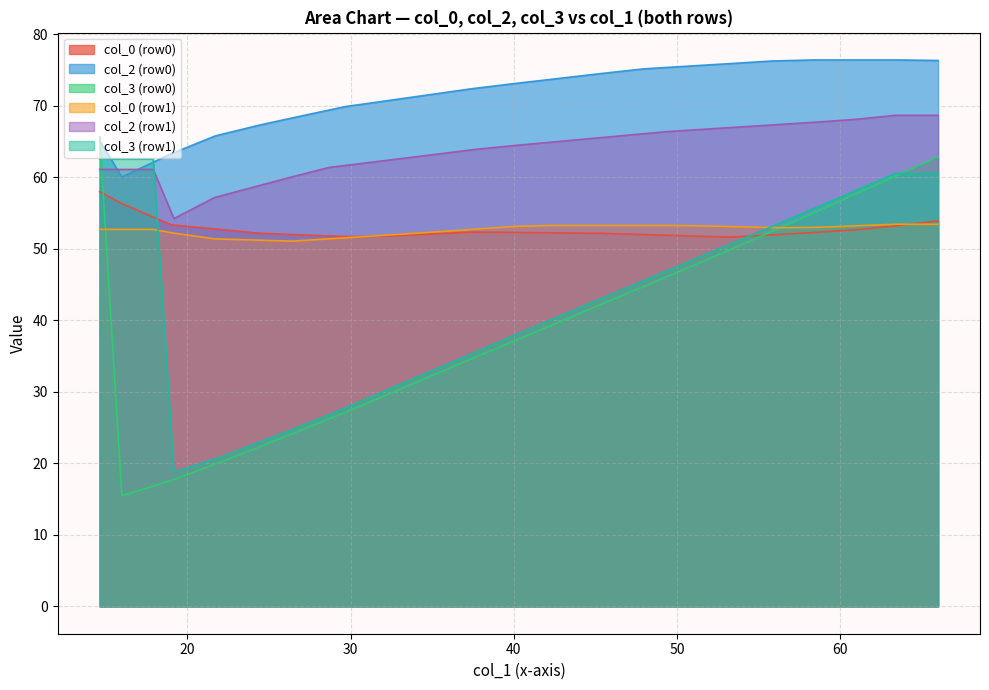

Which series has the largest range (max minus min)?

col_3 (row0)